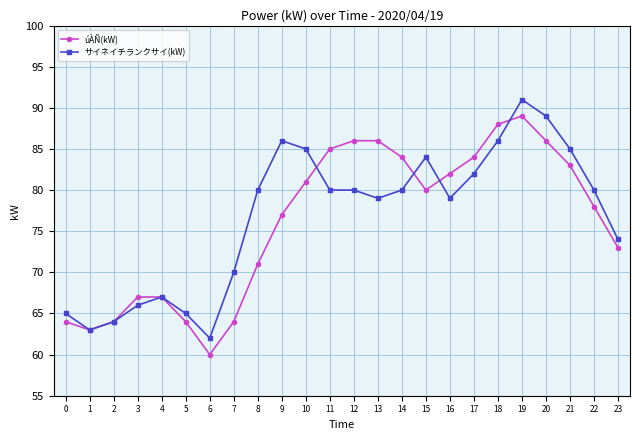

What are all the series names shown in the legend?

úÀÑ(kW), サイネイチランクサイ(kW)